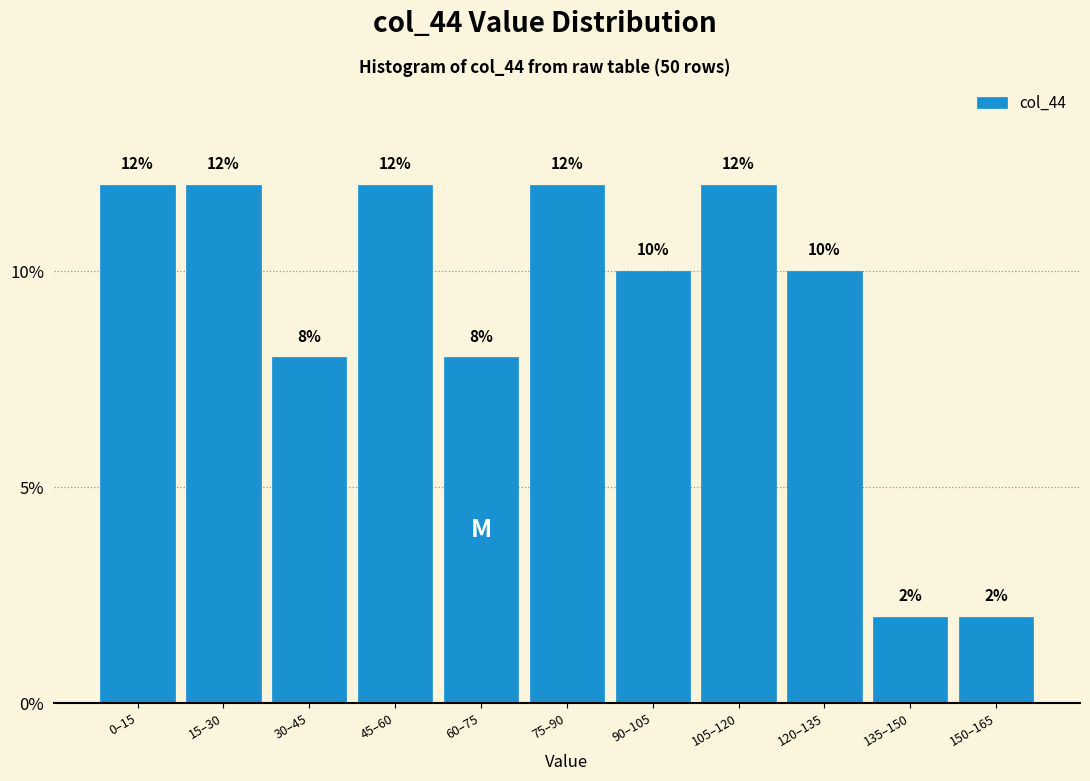

Reading right to left, what are all the values shown in this chart?

150–165=2	135–150=2	120–135=10	105–120=12	90–105=10	75–90=12	60–75=8	45–60=12	30–45=8	15–30=12	0–15=12